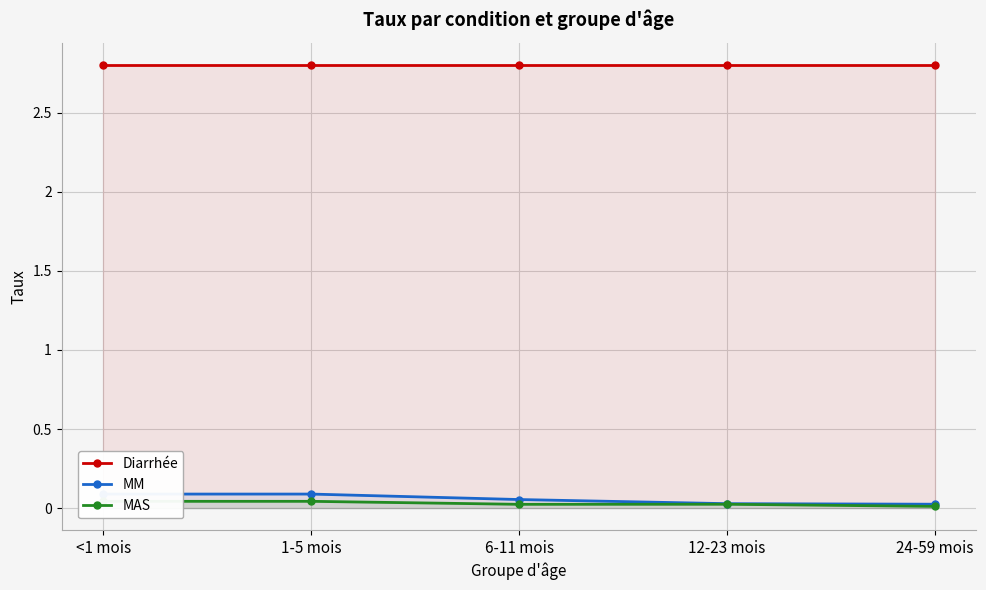

True or false: Diarrhée and MAS intersect in this chart.

False